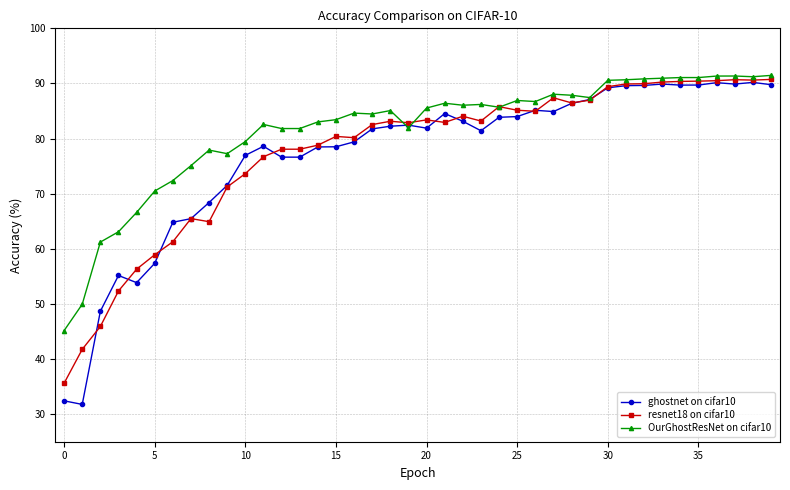

What is the difference between the maximum and second lowest values in the resnet18 on cifar10 series?

49.0